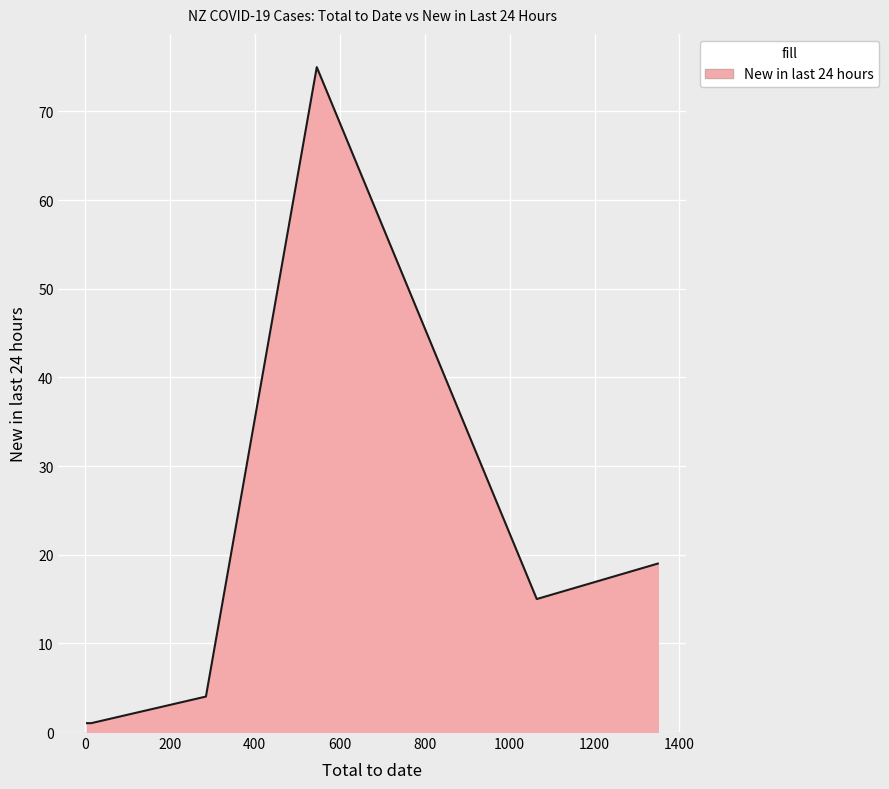

What is the difference between the second highest and minimum values?

18